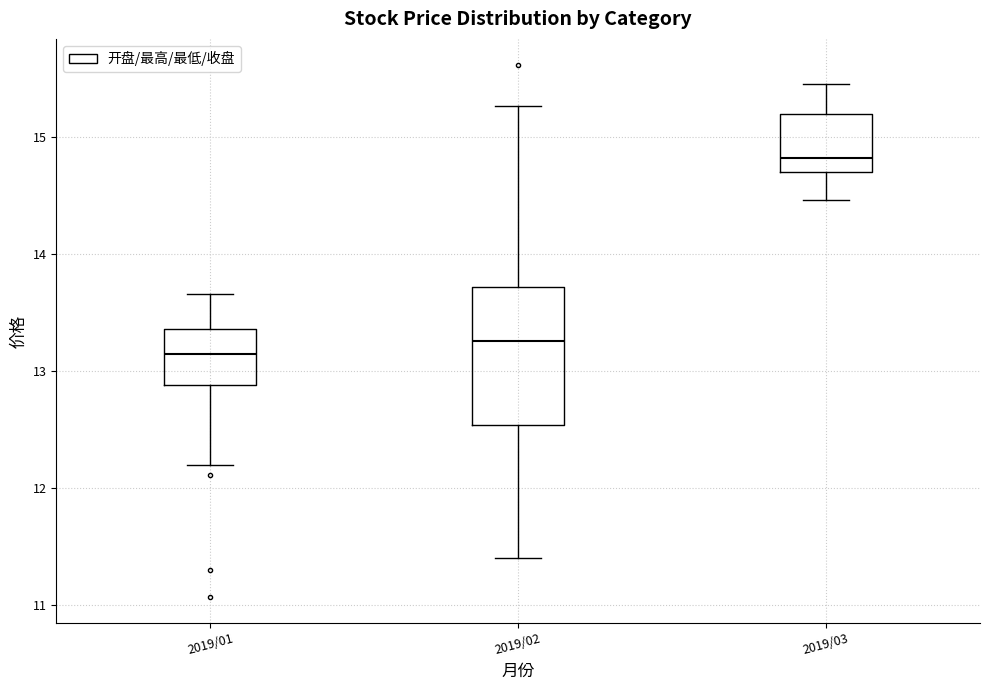

Where does the median line of the box for 2019/03 sit on the y-axis? The values are not printed on the chart, so give them approximately, as read against the axis.

14.8